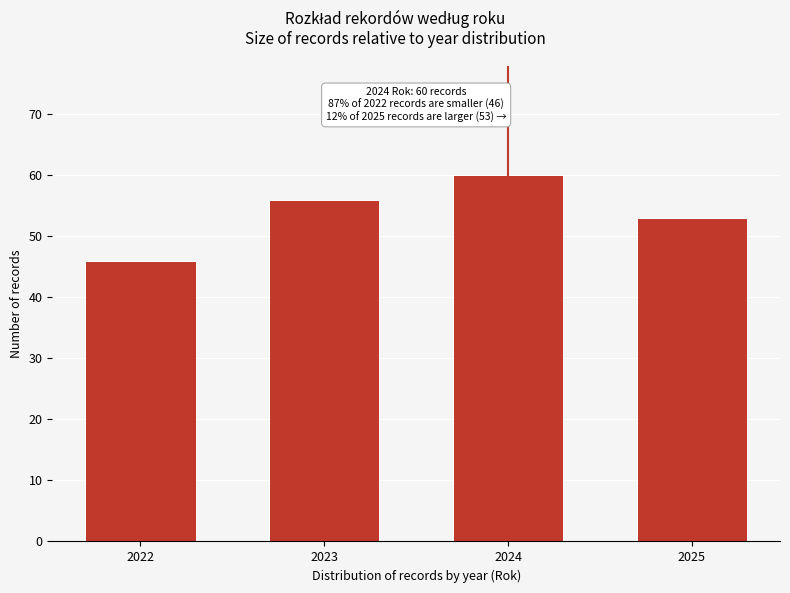

Reading left to right, what are all the values shown in this chart?

46	56	60	53